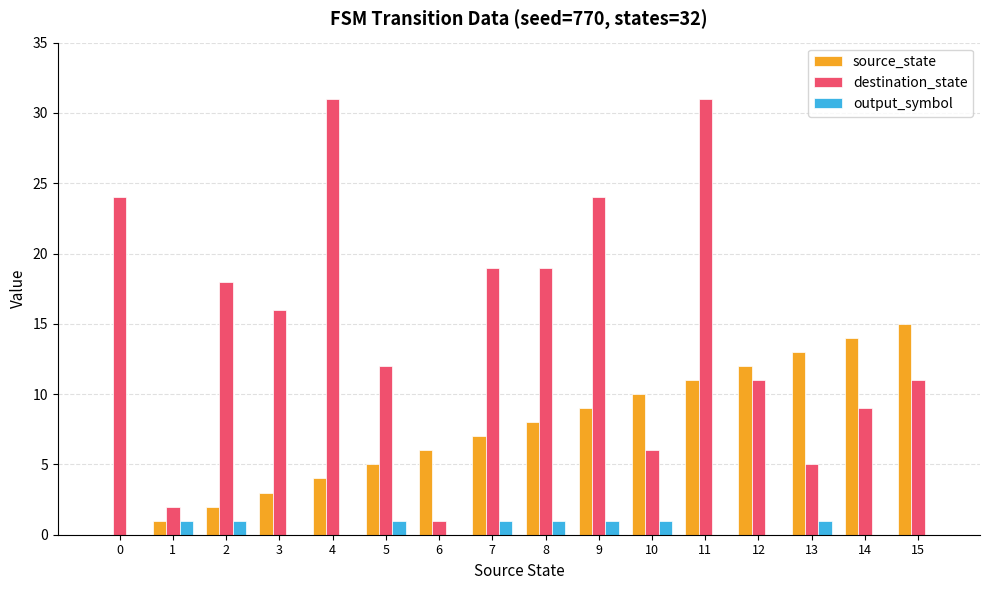

At which label does source_state reach its peak?

15